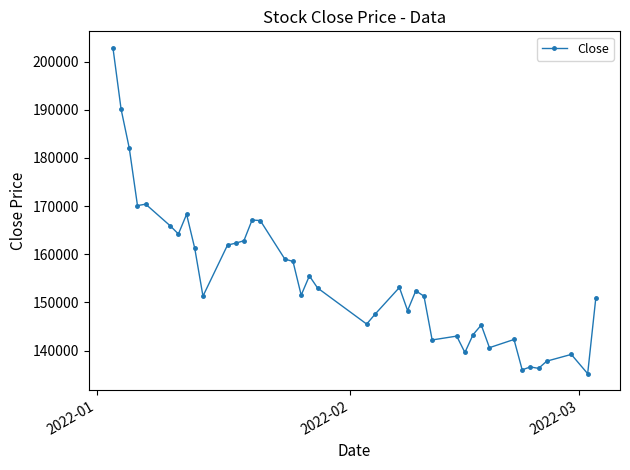

What is the difference between the second highest and second lowest values?

54100